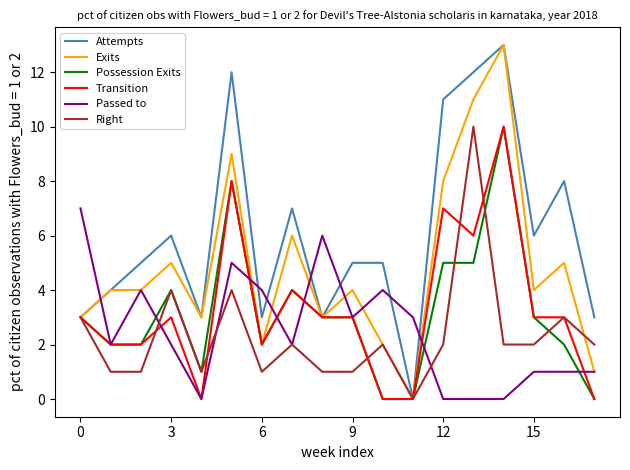

What is the maximum value for Exits?

13